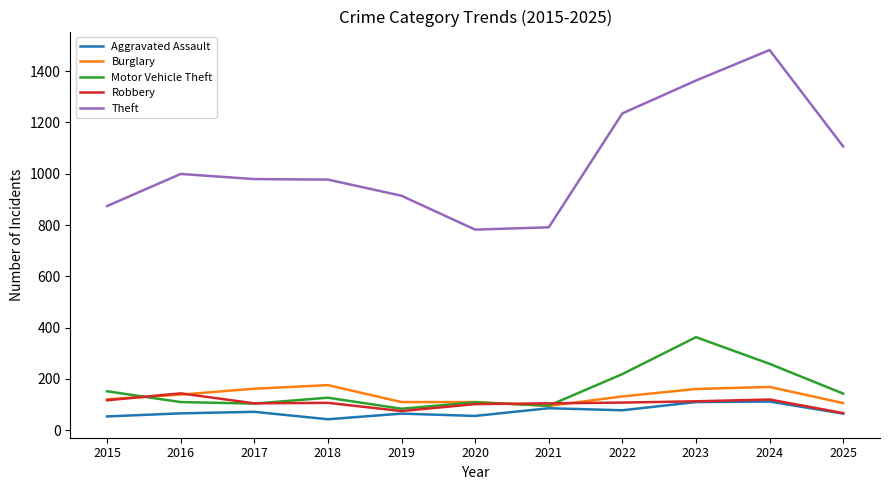

True or false: Motor Vehicle Theft has a value of 53 at 2025.

False